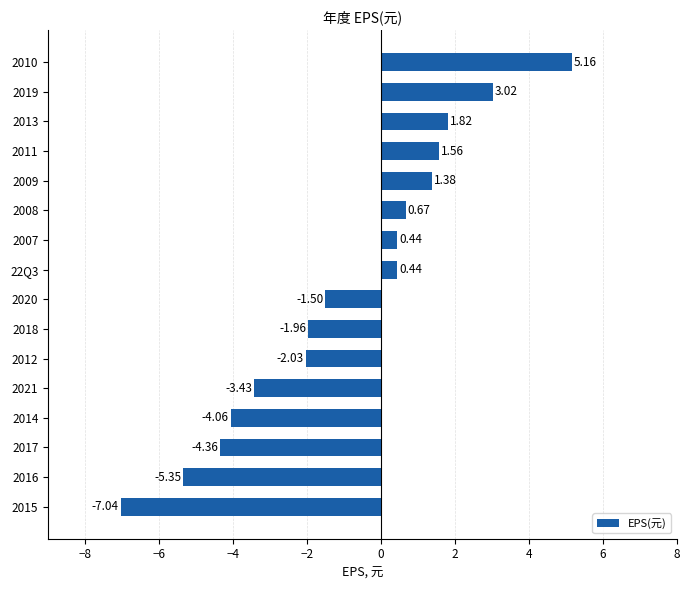

What is the average value?

-1.0